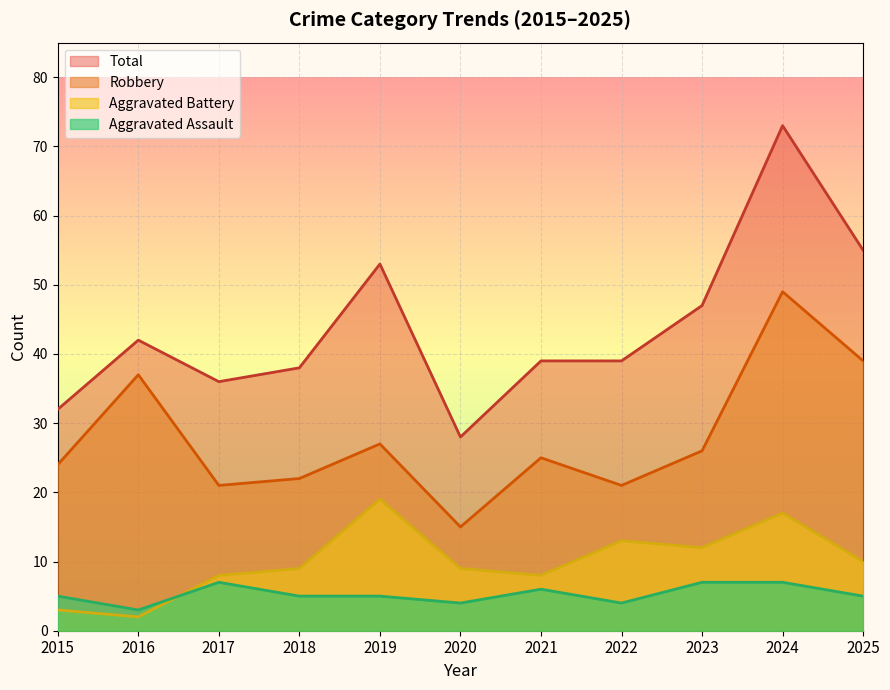

Reading left to right, what are all the values shown in this chart?

Aggravated Assault: 5	3	7	5	5	4	6	4	7	7	5
Aggravated Battery: 3	2	8	9	19	9	8	13	12	17	10
Robbery: 24	37	21	22	27	15	25	21	26	49	39
Total: 32	42	36	38	53	28	39	39	47	73	55